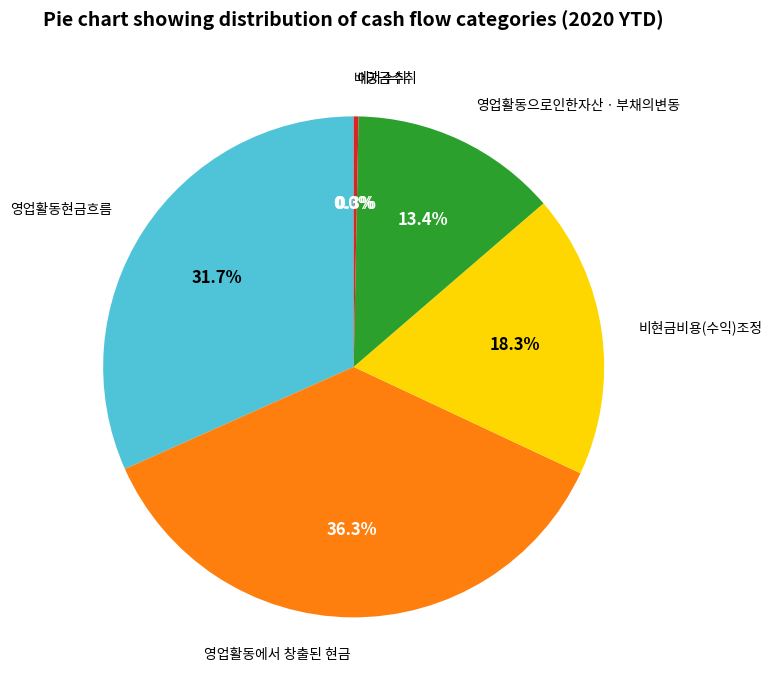

Is there any slice that represents more than half of the pie?

No